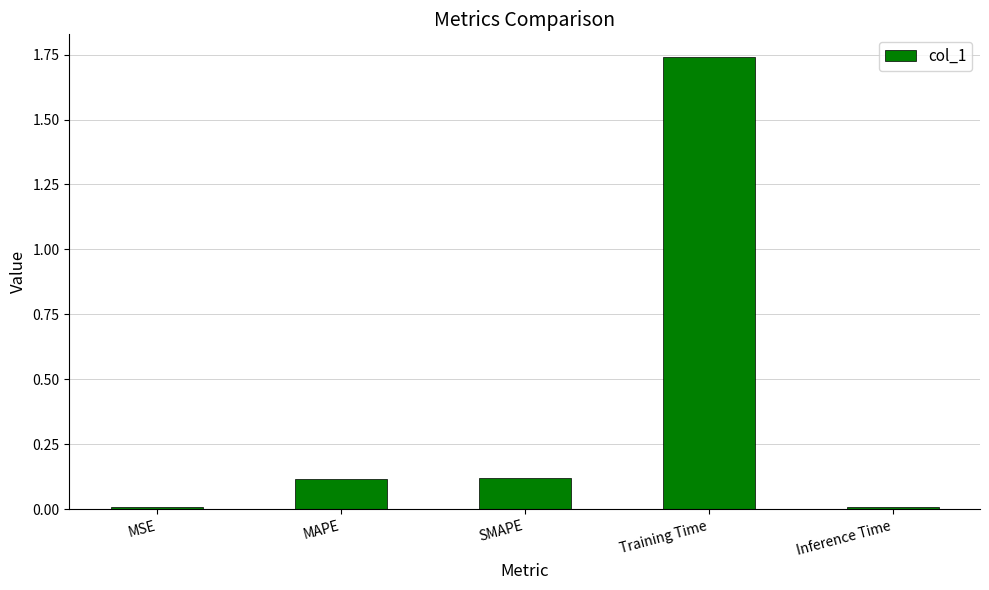

Which category has the highest value across all series?

Training Time